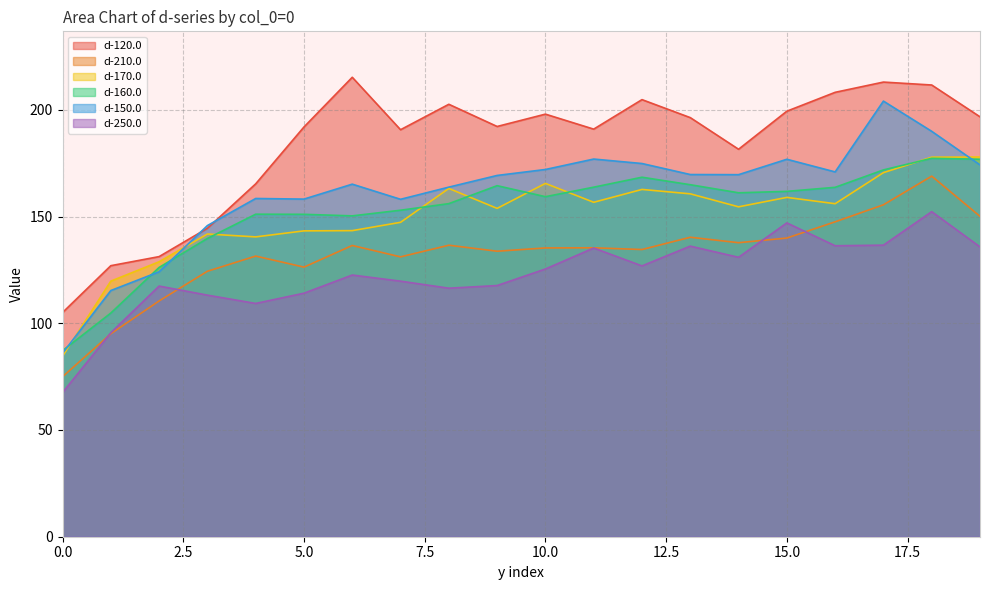

What is the difference between the d-210.0 values at 0 and 2?

35.5